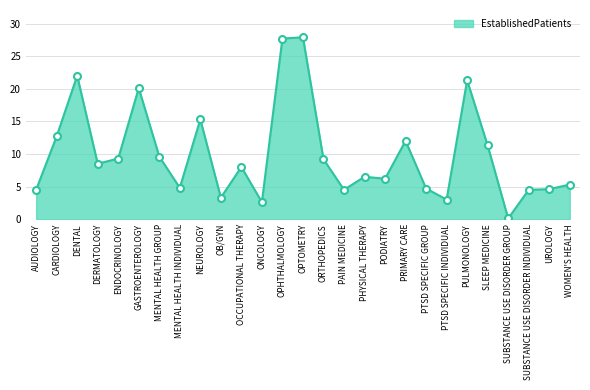

At which category does the chart reach its minimum across all series?

SUBSTANCE USE DISORDER GROUP